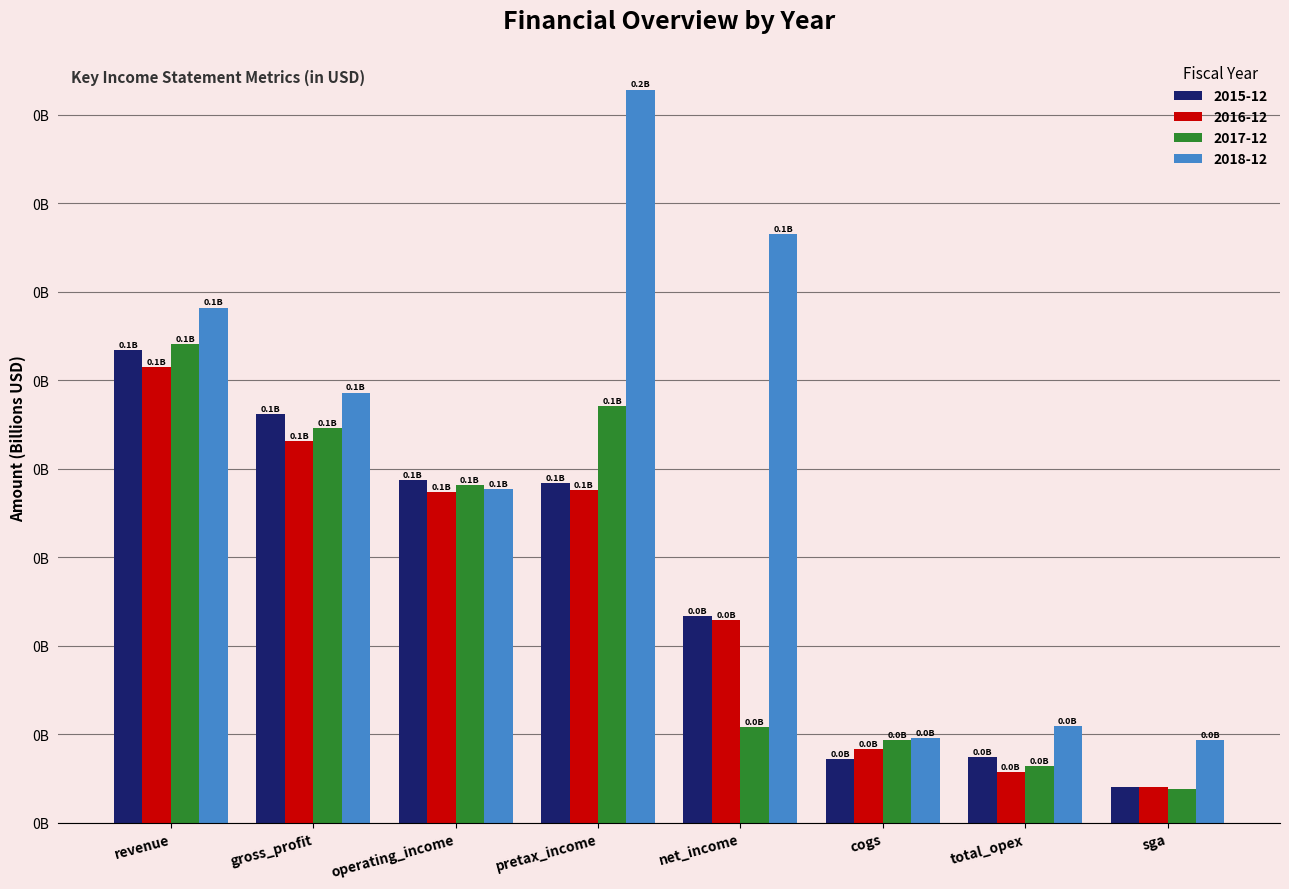

At net_income, list the series in order from largest to smallest.

2018-12, 2015-12, 2016-12, 2017-12